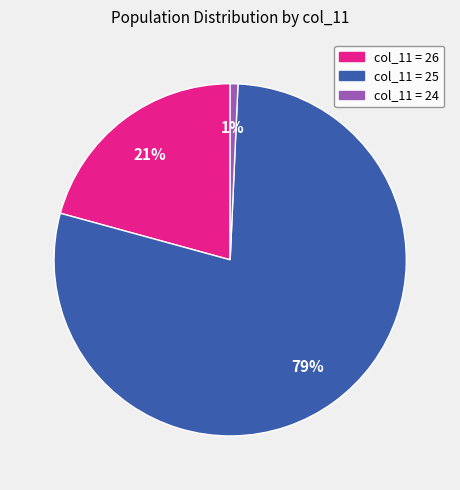

Is the sum of col_11 = 24 and col_11 = 26 greater than half?

No